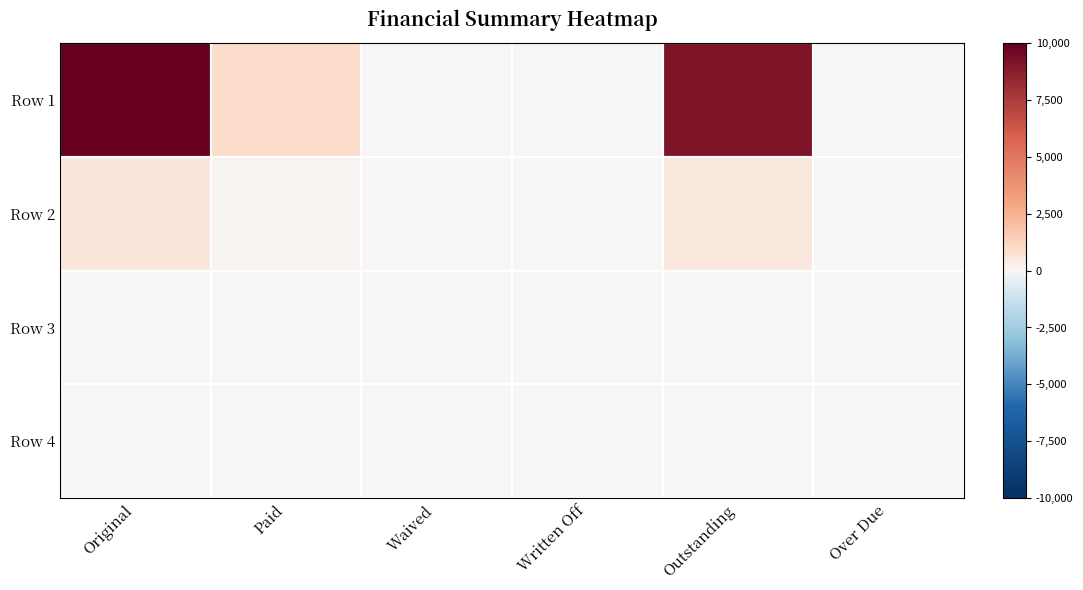

At how many categories does at least one series exceed 4033?

2